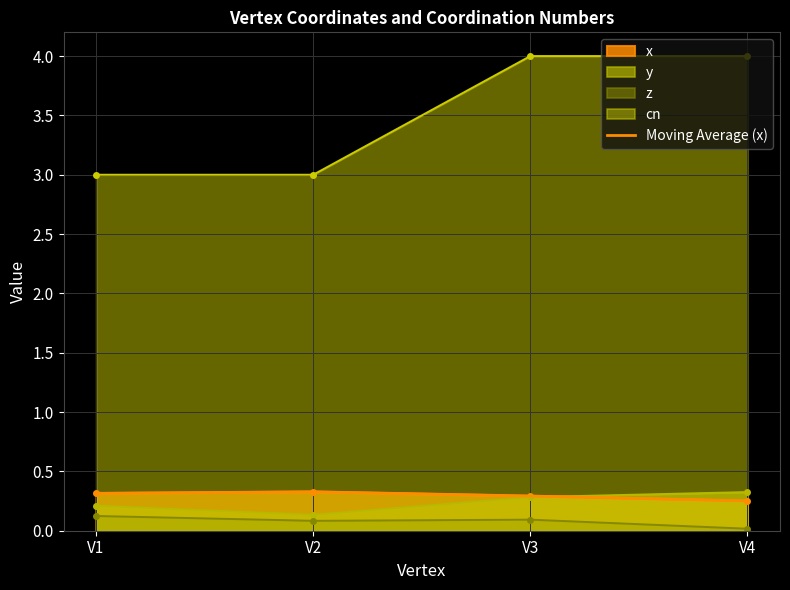

Reading left to right, list all the values displayed in this chart.

V1=0.3	V2=0.3	V3=0.3	V4=0.3